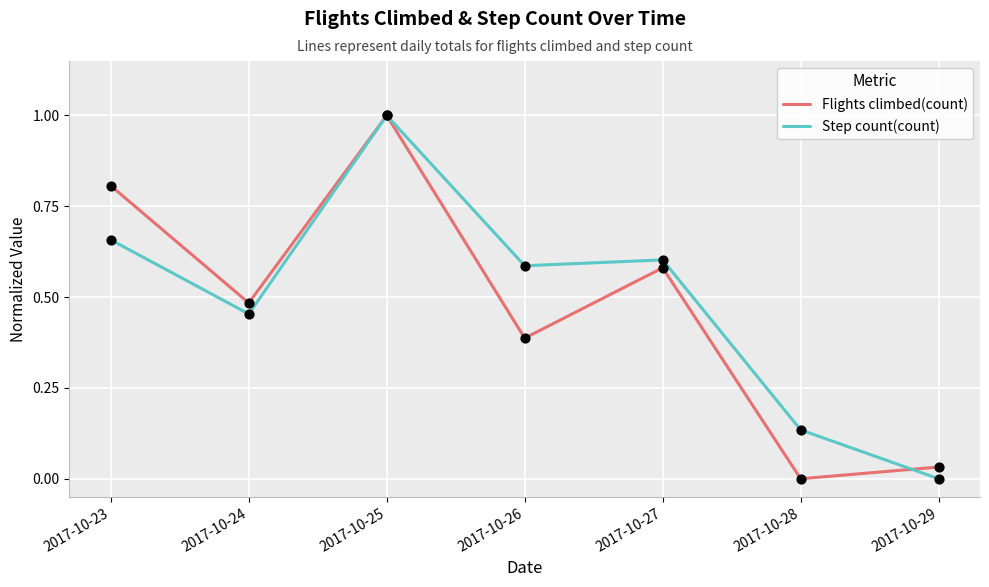

Which series changed the most between 2017-10-23 and 2017-10-25?

Step count(count)